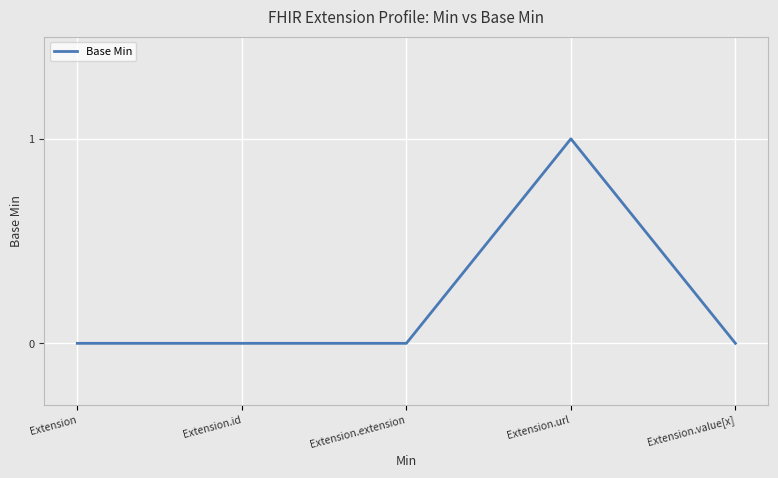

Reading right to left, what are all the values shown in this chart?

Extension.value[x]=0	Extension.url=1	Extension.extension=0	Extension.id=0	Extension=0